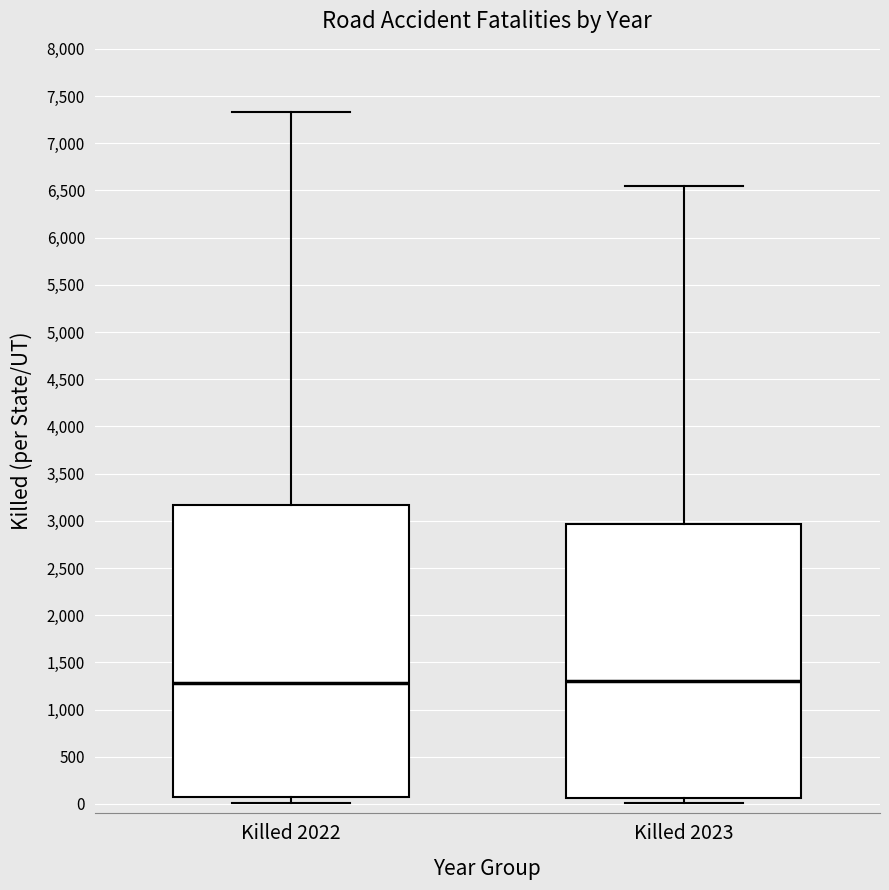

Reading left to right, read every box against the y-axis: the position of its median line, the range the box covers, and the ends of its whiskers. The values are not printed on the chart, so give them approximately, as read against the axis.

Killed 2022: median 1300, box 50 to 3150, whiskers 0 to 7350
Killed 2023: median 1300, box 50 to 2950, whiskers 0 to 6550